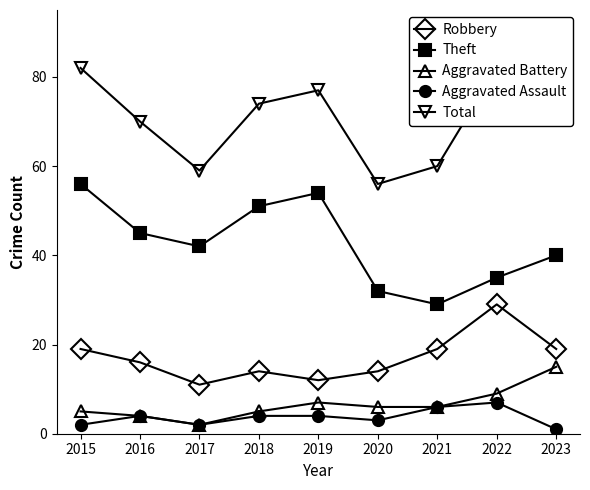

Which has a higher value, 2019 or 2017?

2019